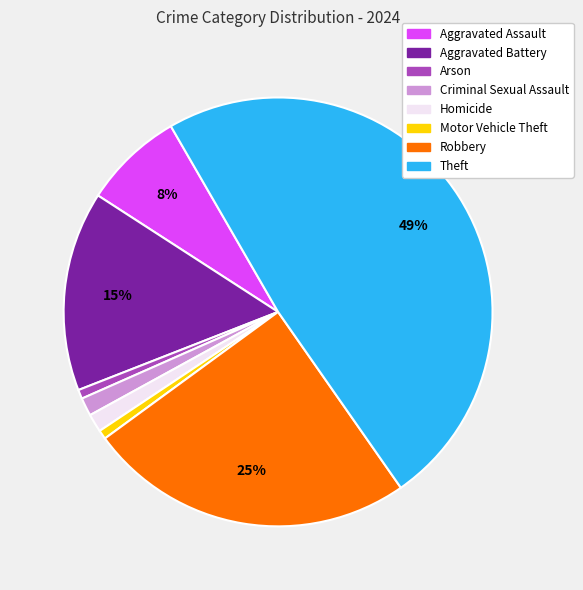

To the nearest percent, what percentage of the pie is Robbery?

25%